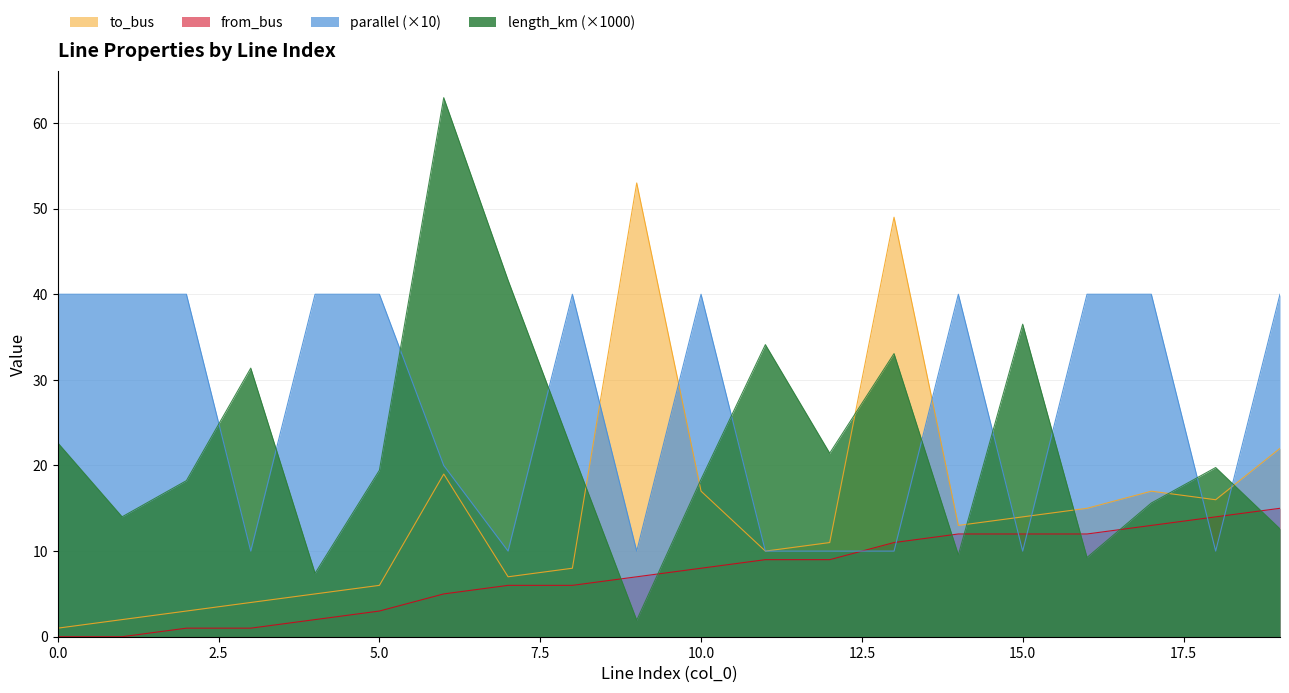

Reading left to right, extract all data points from this chart.

length_km: 0=22.6	1=14.0	2=18.2	3=31.4	4=7.4	5=19.4	6=63.0	7=41.6	8=21.7	9=1.9	10=18.4	11=34.1	12=21.4	13=33.1	14=9.5	15=36.5	16=9.3	17=15.6	18=19.8	19=12.6
to_bus: 0=1.0	1=2.0	2=3.0	3=4.0	4=5.0	5=6.0	6=19.0	7=7.0	8=8.0	9=53.0	10=17.0	11=10.0	12=11.0	13=49.0	14=13.0	15=14.0	16=15.0	17=17.0	18=16.0	19=22.0
from_bus: 0=0.0	1=0.0	2=1.0	3=1.0	4=2.0	5=3.0	6=5.0	7=6.0	8=6.0	9=7.0	10=8.0	11=9.0	12=9.0	13=11.0	14=12.0	15=12.0	16=12.0	17=13.0	18=14.0	19=15.0
parallel: 0=40.0	1=40.0	2=40.0	3=10.0	4=40.0	5=40.0	6=20.0	7=10.0	8=40.0	9=10.0	10=40.0	11=10.0	12=10.0	13=10.0	14=40.0	15=10.0	16=40.0	17=40.0	18=10.0	19=40.0